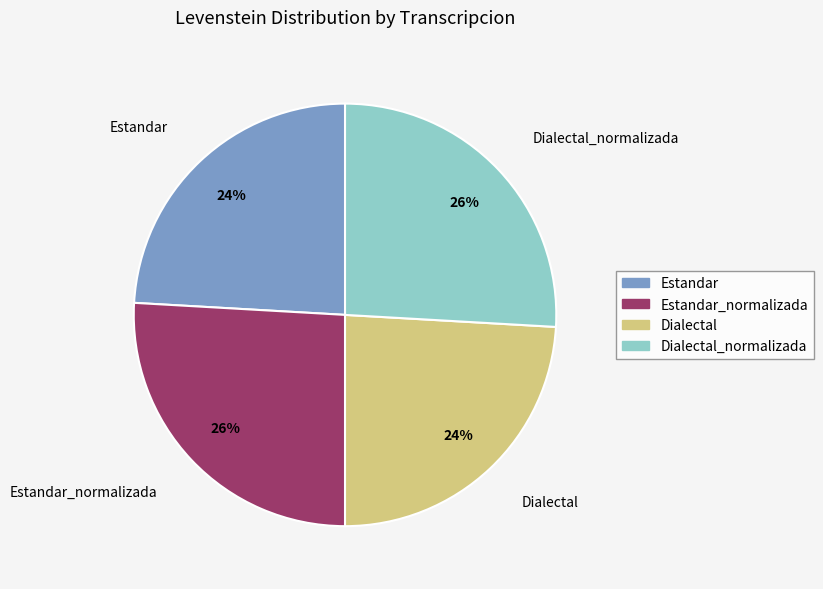

What is the ratio of the value at Dialectal to the value at Dialectal_normalizada?

0.9